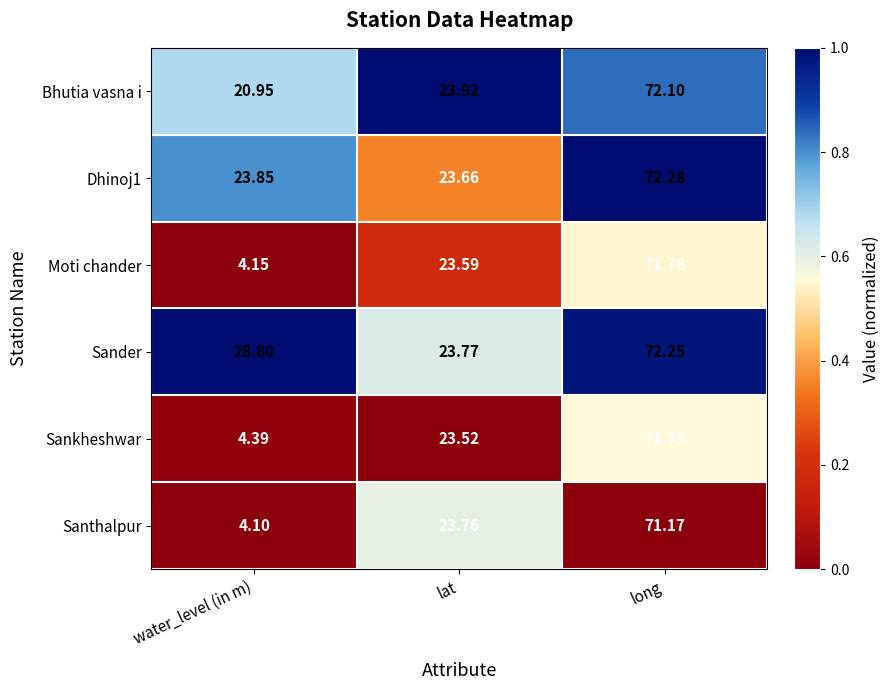

What is the difference between the highest and lowest values at long?

1.1